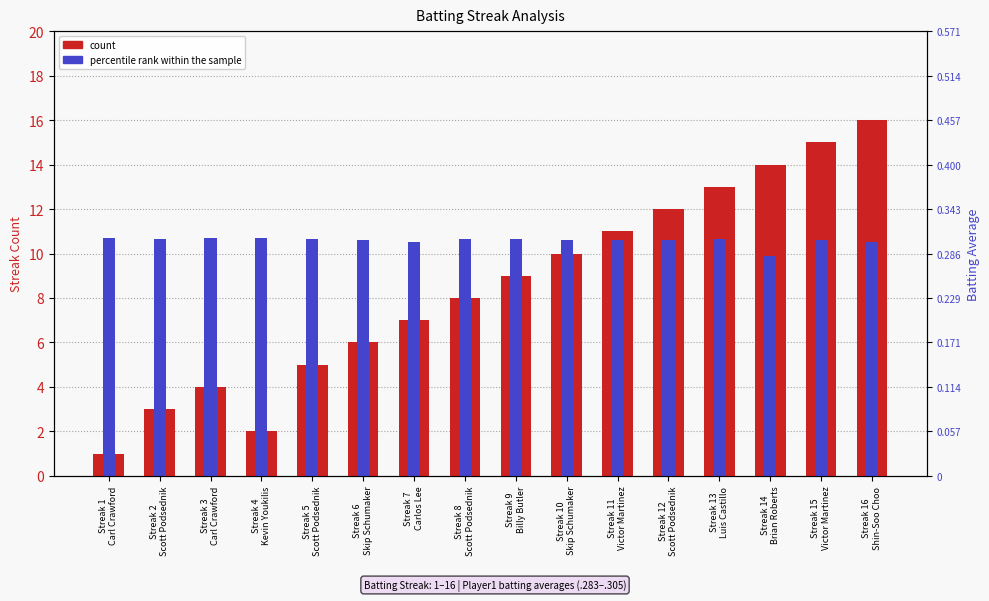

What is the difference between the maximum and second lowest values in the percentile rank within the sample series?

0.2